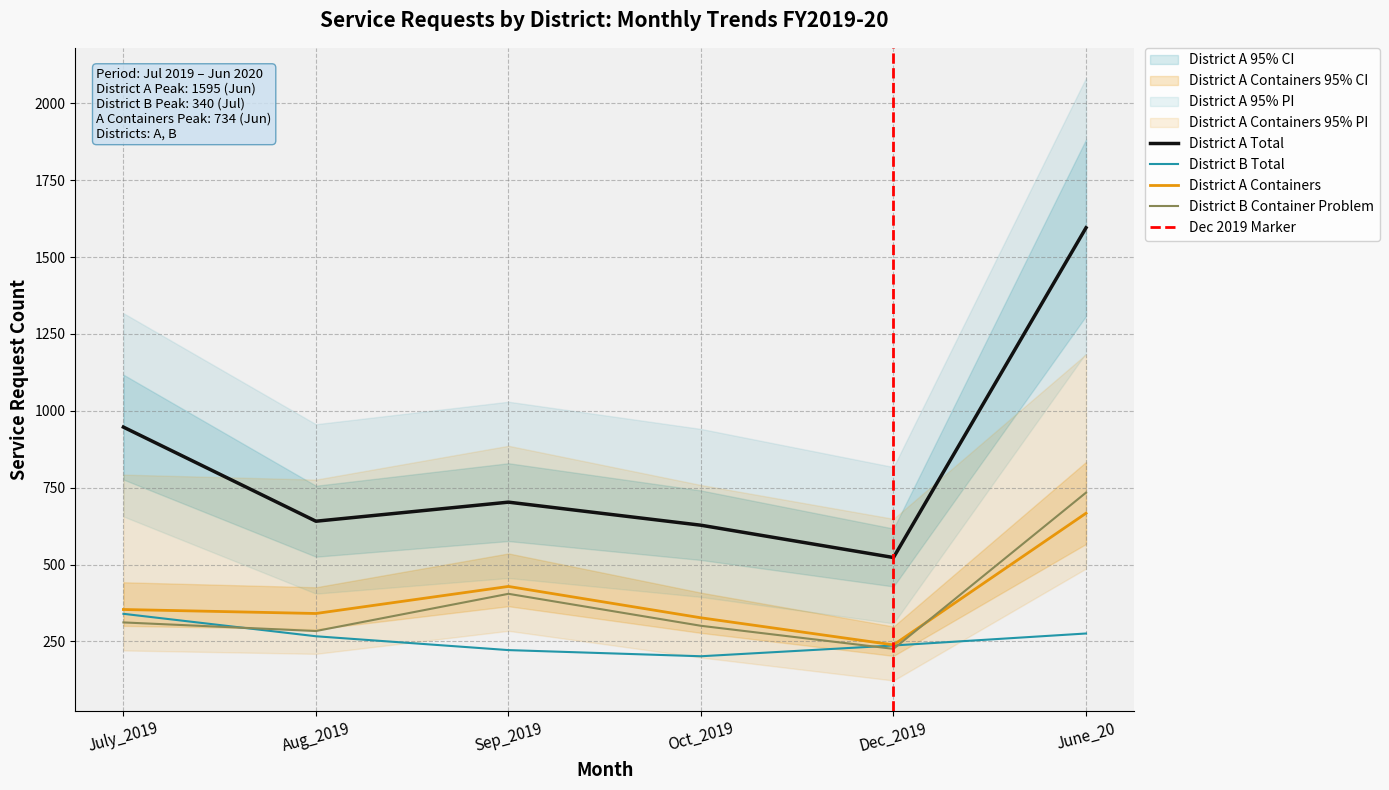

Is it true that District B Container Problem equals 92 at Dec_2019?

False